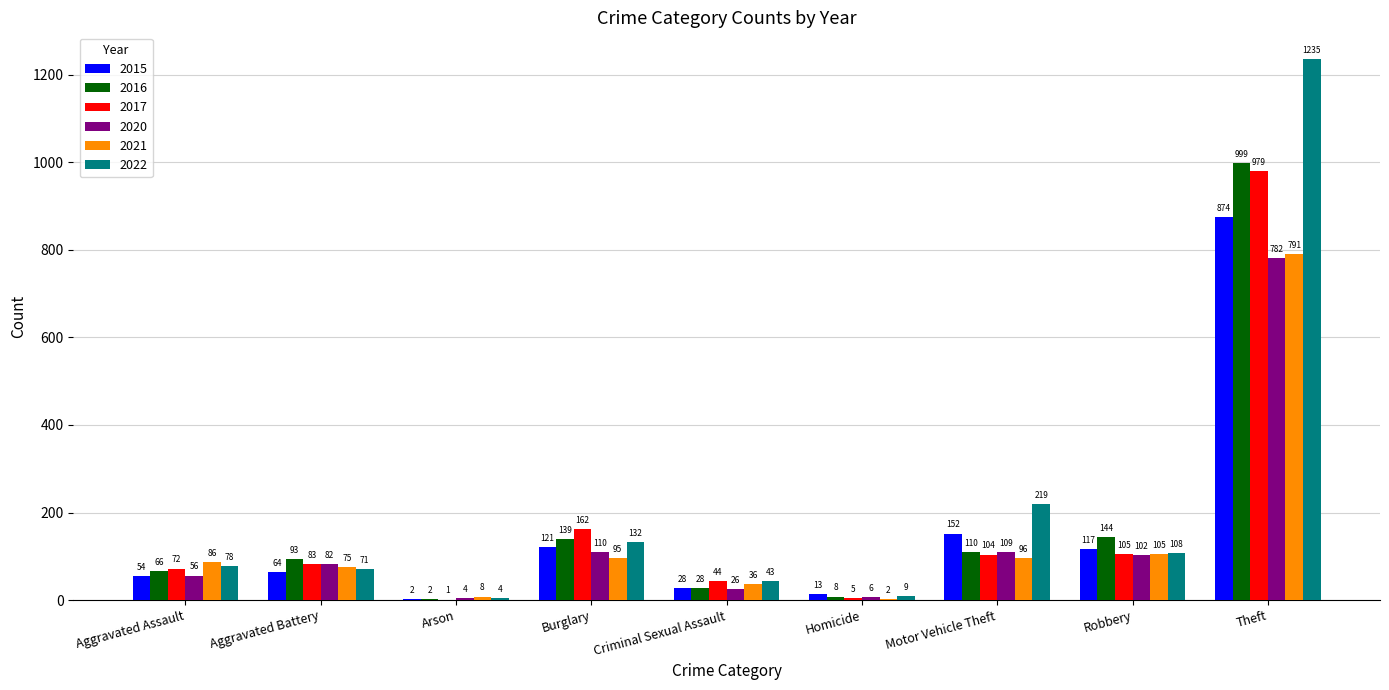

Reading left to right, what are all the values shown in this chart?

2015: Aggravated Assault=54	Aggravated Battery=64	Arson=2	Burglary=121	Criminal Sexual Assault=28	Homicide=13	Motor Vehicle Theft=152	Robbery=117	Theft=874
2016: Aggravated Assault=66	Aggravated Battery=93	Arson=2	Burglary=139	Criminal Sexual Assault=28	Homicide=8	Motor Vehicle Theft=110	Robbery=144	Theft=999
2017: Aggravated Assault=72	Aggravated Battery=83	Arson=1	Burglary=162	Criminal Sexual Assault=44	Homicide=5	Motor Vehicle Theft=104	Robbery=105	Theft=979
2020: Aggravated Assault=56	Aggravated Battery=82	Arson=4	Burglary=110	Criminal Sexual Assault=26	Homicide=6	Motor Vehicle Theft=109	Robbery=102	Theft=782
2021: Aggravated Assault=86	Aggravated Battery=75	Arson=8	Burglary=95	Criminal Sexual Assault=36	Homicide=2	Motor Vehicle Theft=96	Robbery=105	Theft=791
2022: Aggravated Assault=78	Aggravated Battery=71	Arson=4	Burglary=132	Criminal Sexual Assault=43	Homicide=9	Motor Vehicle Theft=219	Robbery=108	Theft=1235